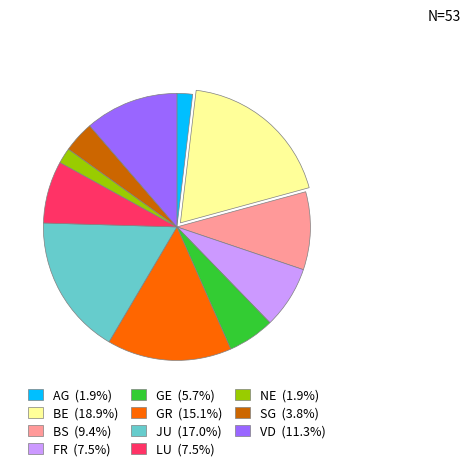

Is there any slice that represents more than half of the pie?

No